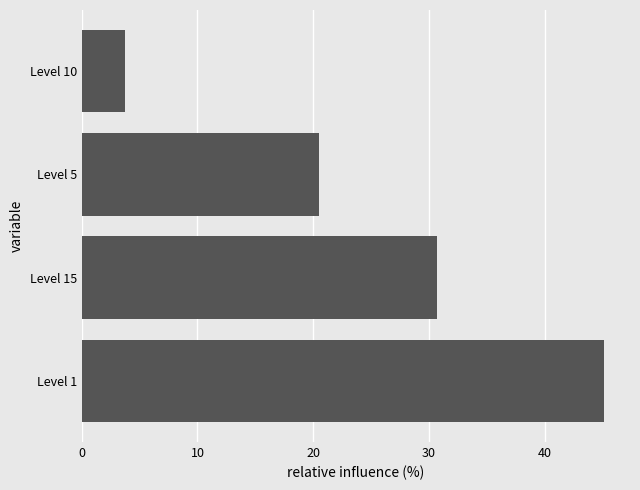

What is the average value?

25.0